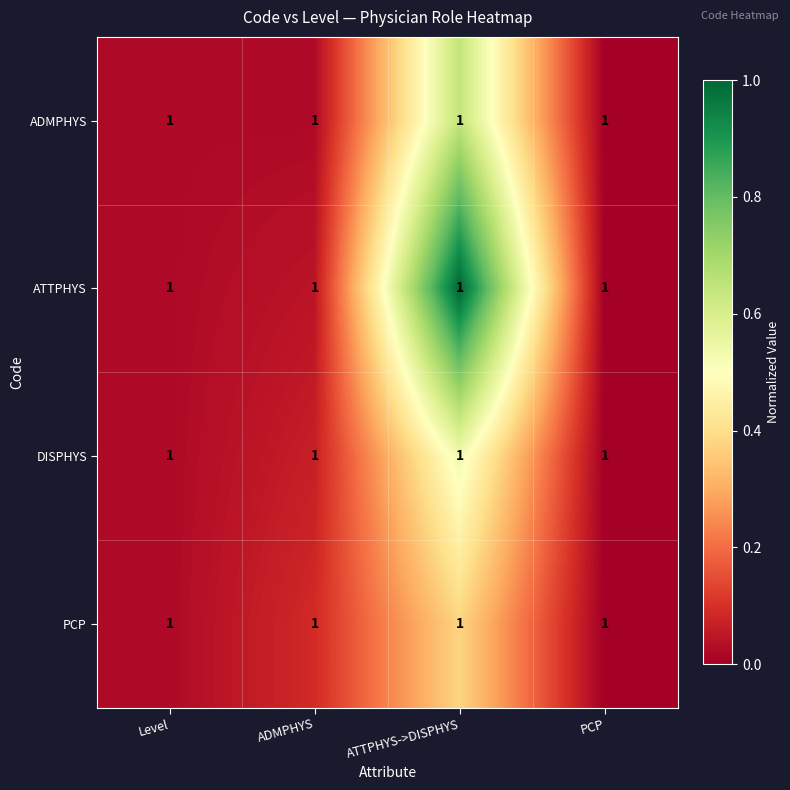

Reading left to right, extract all data points from this chart.

ADMPHYS: Level=1.0	ADMPHYS=1.0	ATTPHYS->DISPHYS=1.0	PCP=1.0
ATTPHYS: Level=1.0	ADMPHYS=1.0	ATTPHYS->DISPHYS=1.0	PCP=1.0
DISPHYS: Level=1.0	ADMPHYS=1.0	ATTPHYS->DISPHYS=1.0	PCP=1.0
PCP: Level=1.0	ADMPHYS=1.0	ATTPHYS->DISPHYS=1.0	PCP=1.0